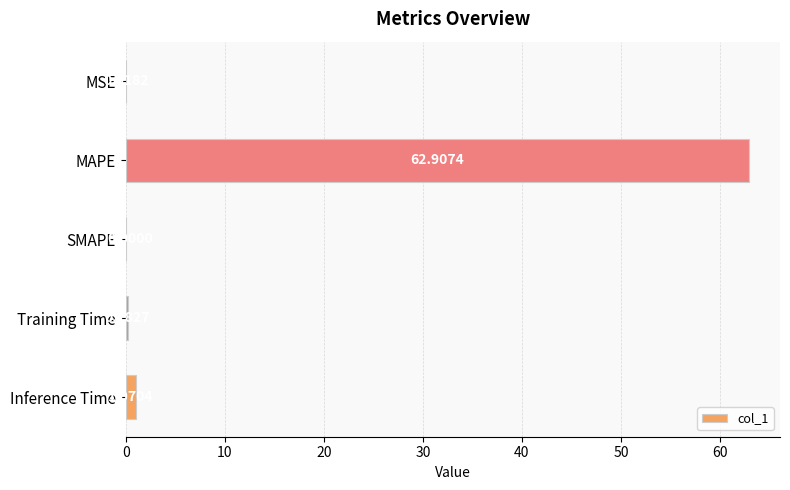

Which category has the highest value across all series?

MAPE